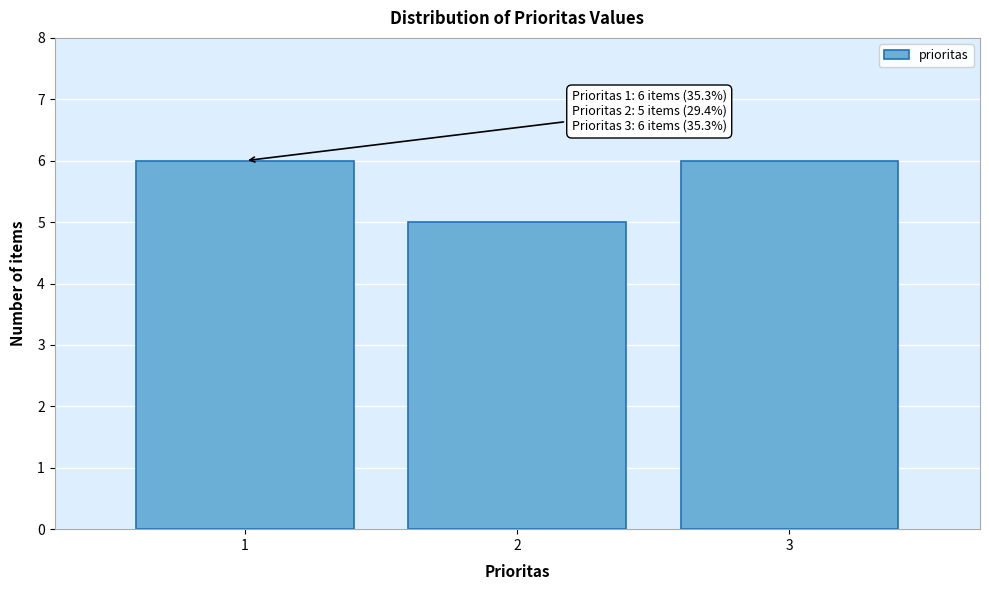

Reading left to right, extract all data points from this chart.

1=6	2=5	3=6